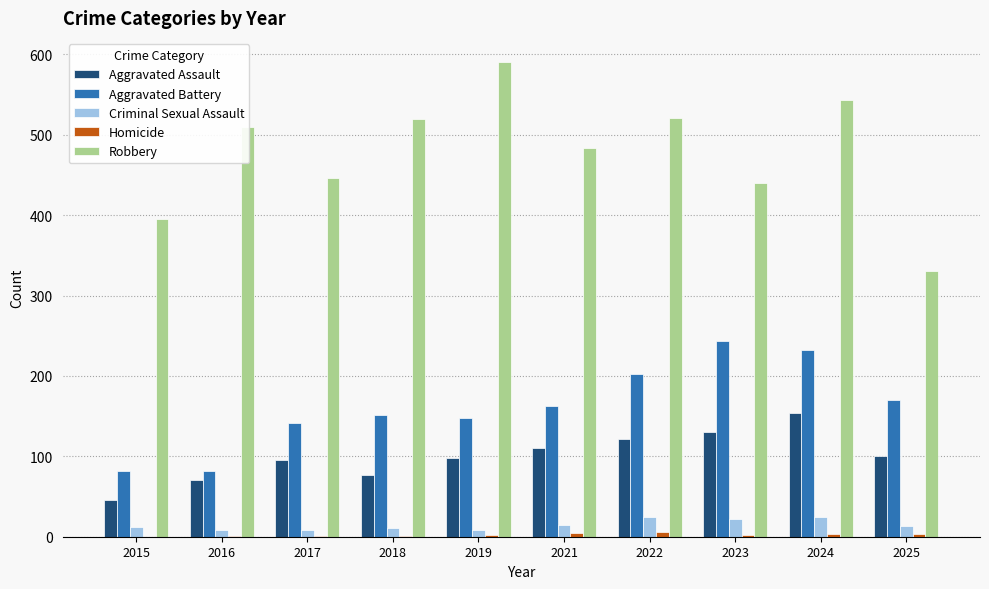

Is the value of Aggravated Battery at 2018 greater than the value of Aggravated Assault at 2025?

Yes